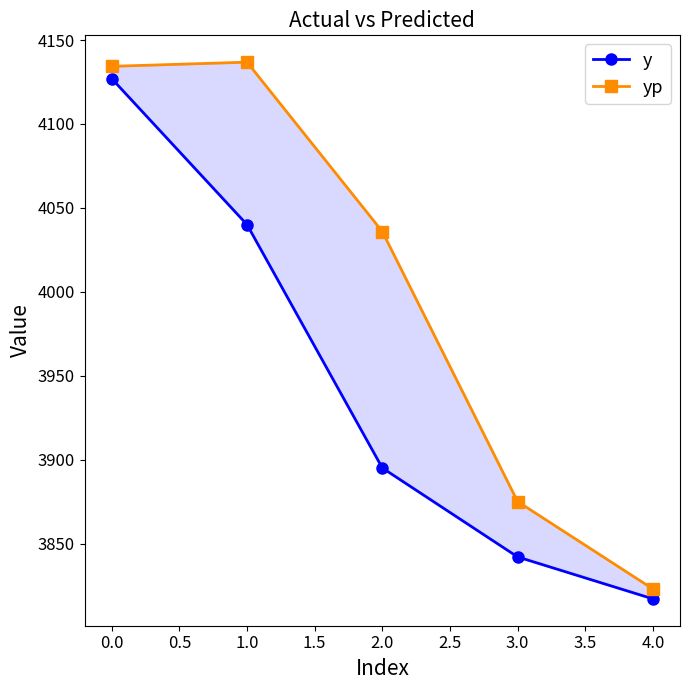

What is the sum of all yp values?

20004.8